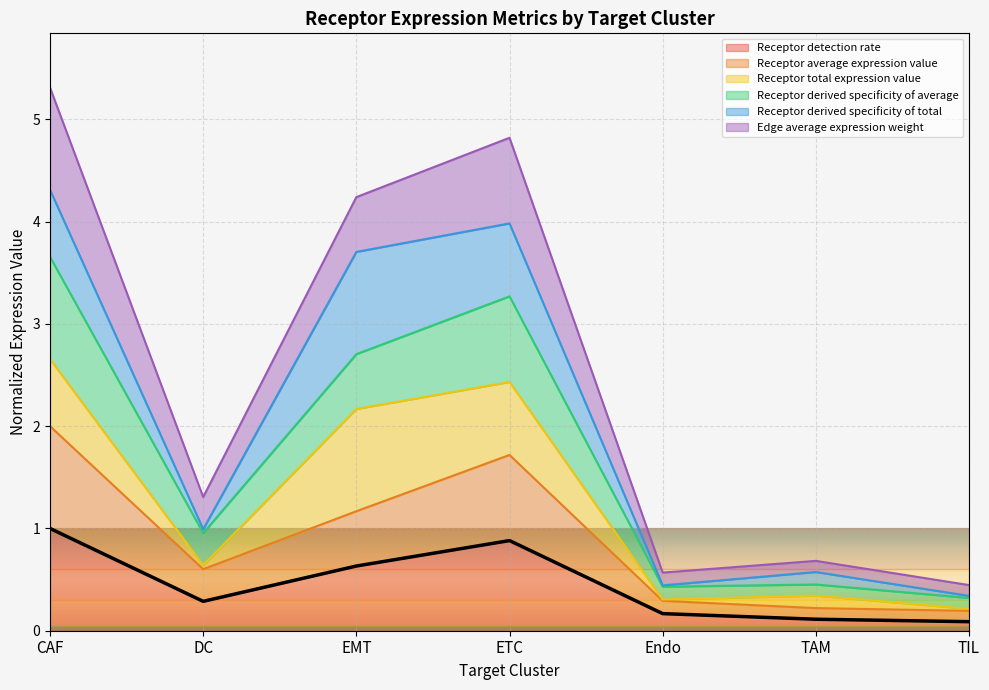

Does the chart display data point markers on the line(s)?

No